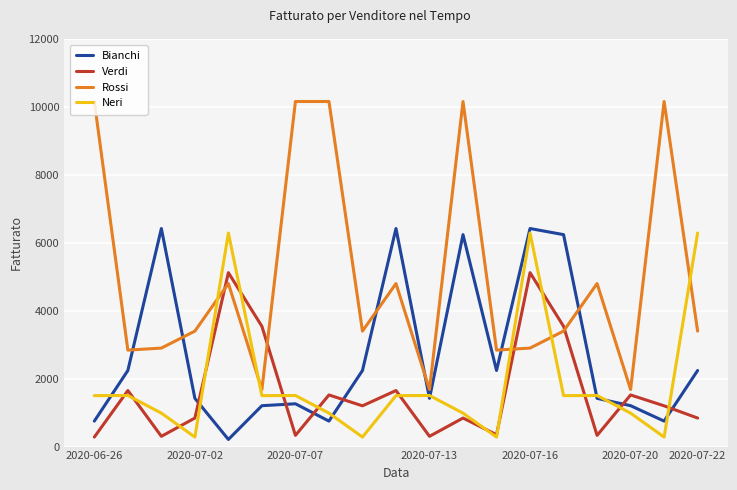

How many series are shown in this chart?

4